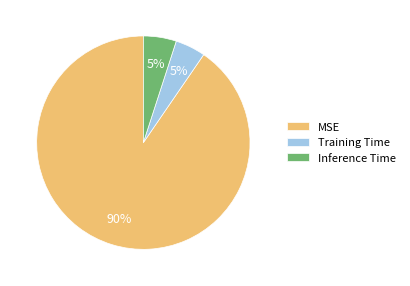

True or false: MSE accounts for 96% of the total.

False